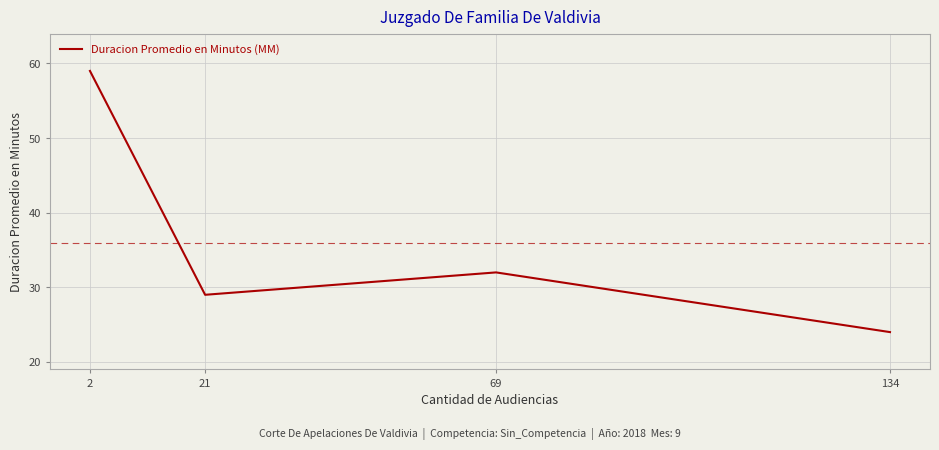

Reading right to left, what are all the values shown in this chart?

24	32	29	59